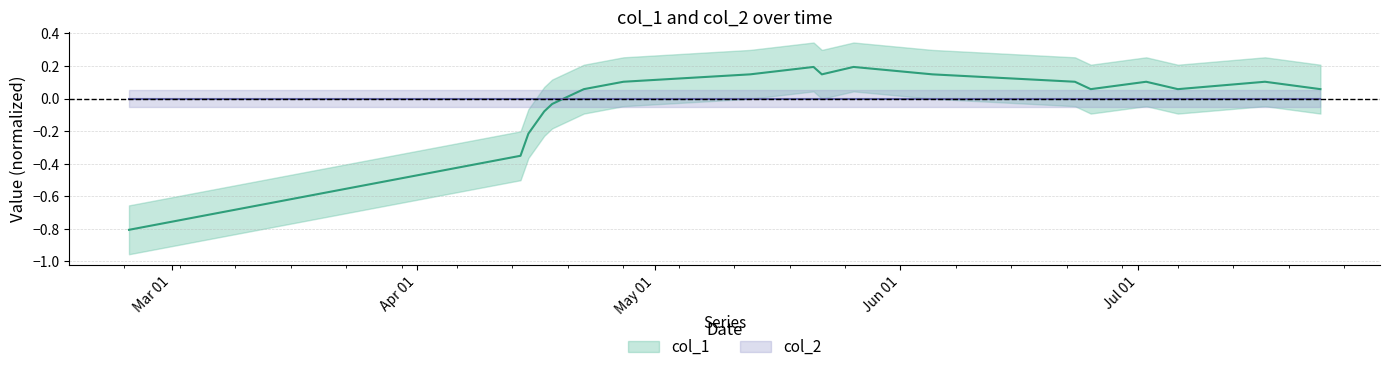

How many data points does each series have?

19